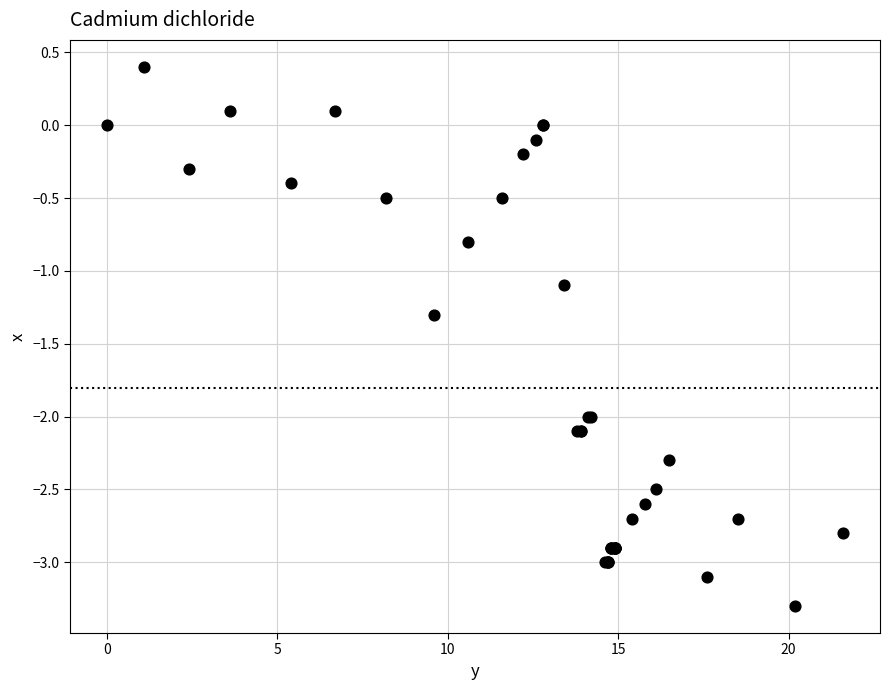

What Y value in the scatter plot is closest to -1?

-1.1